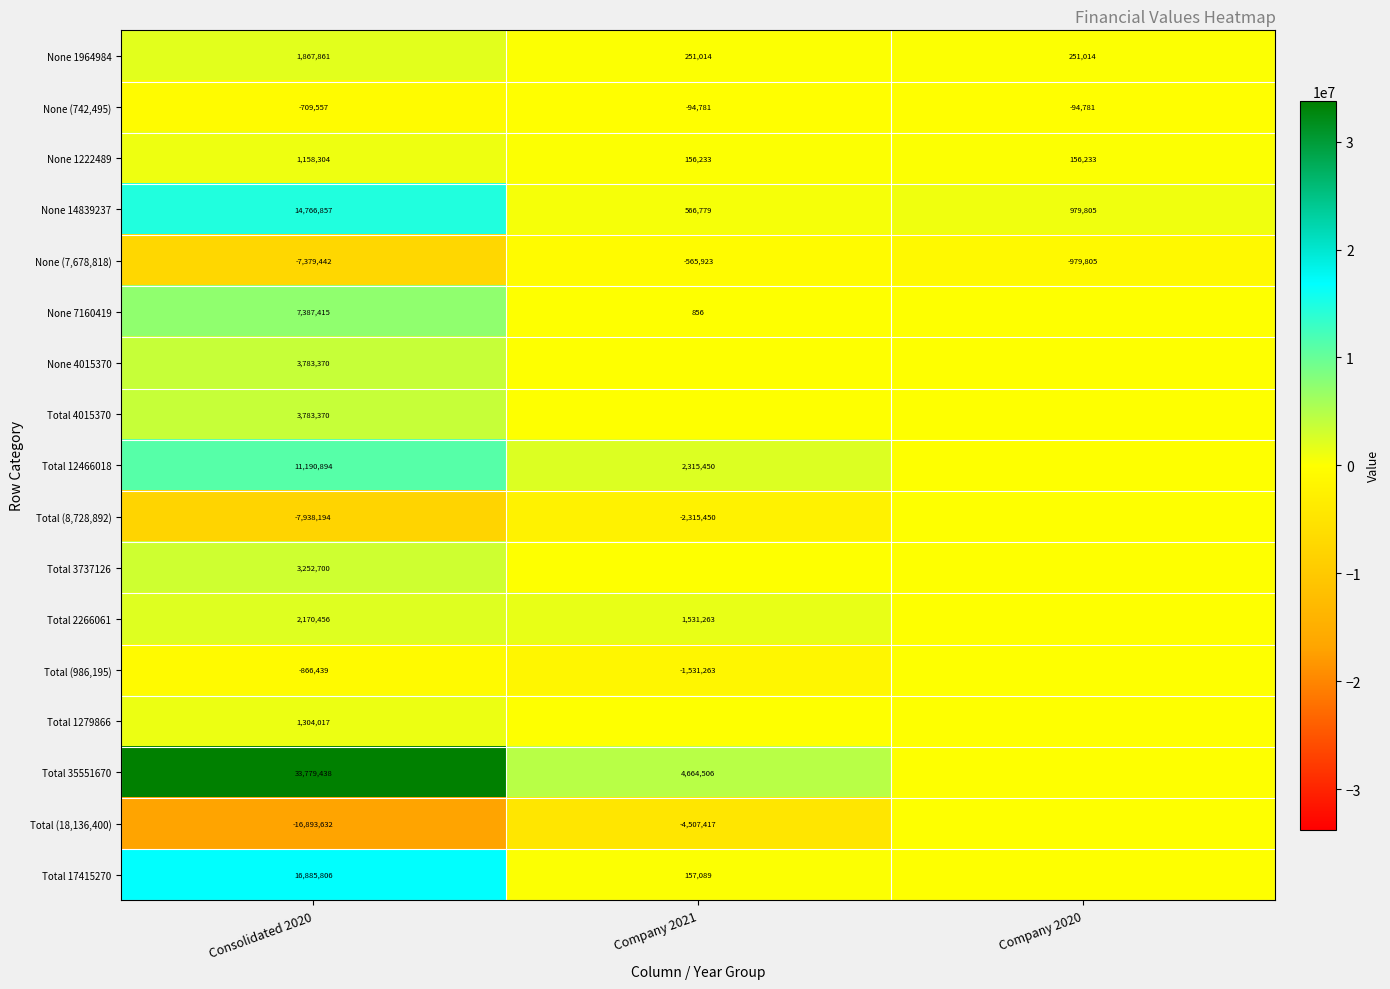

Count the None (742,495) values in the range -709557 to -94781.

3